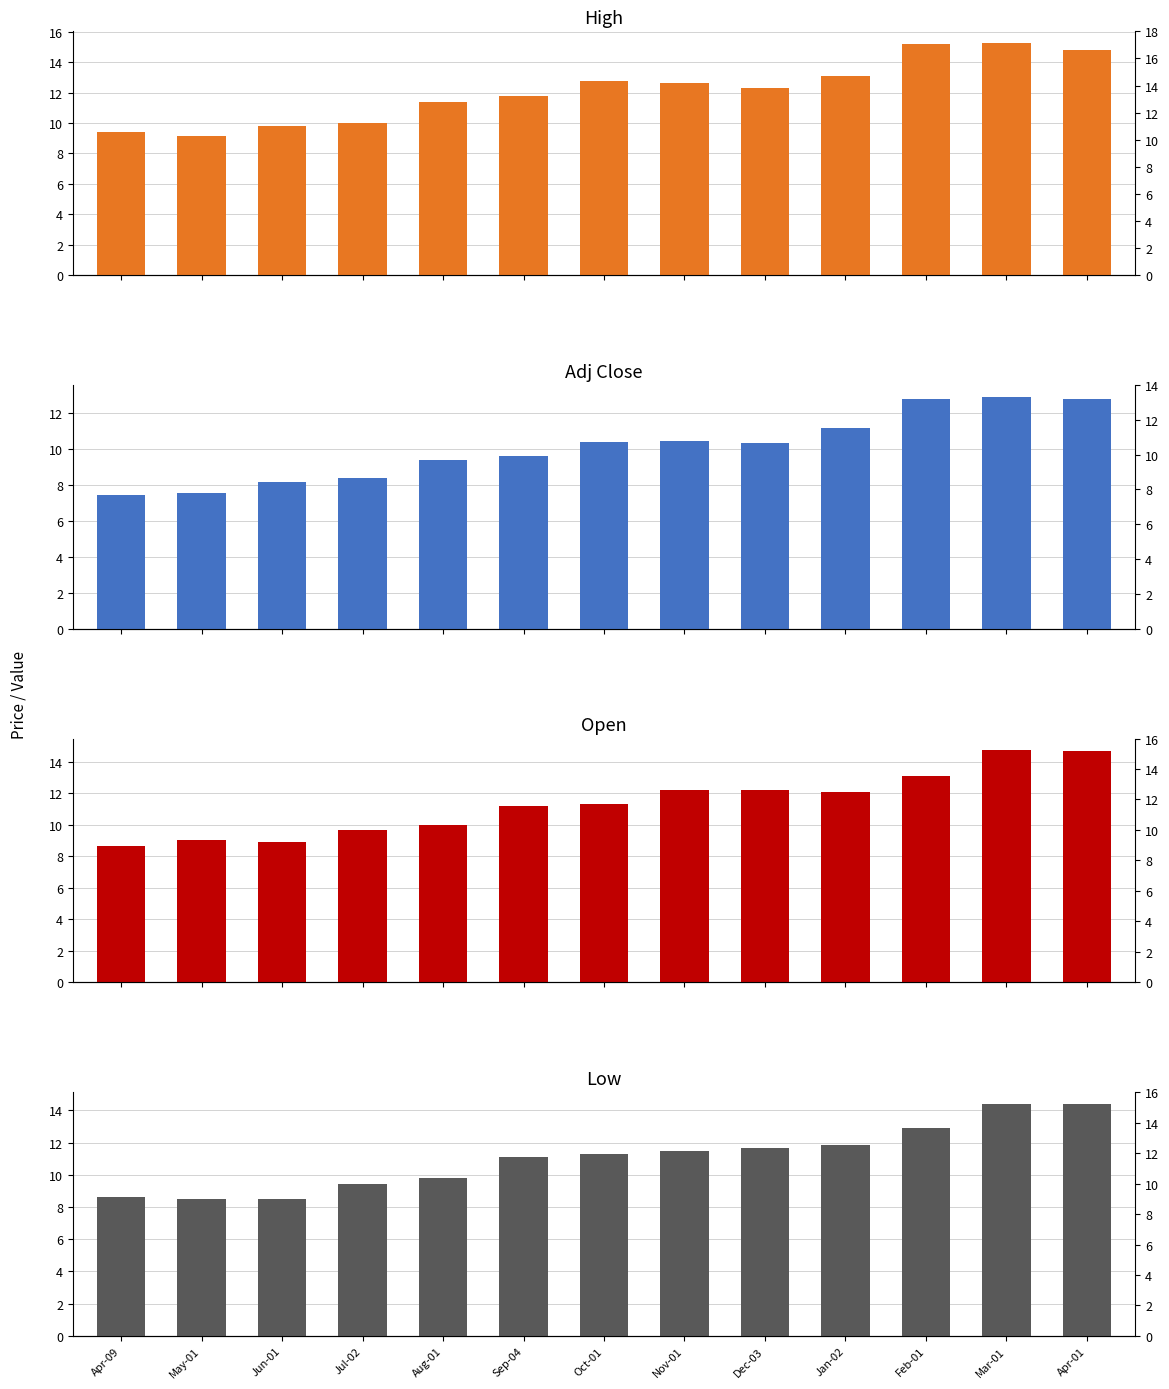

Which has a higher value, Apr-01 or Mar-01?

Mar-01